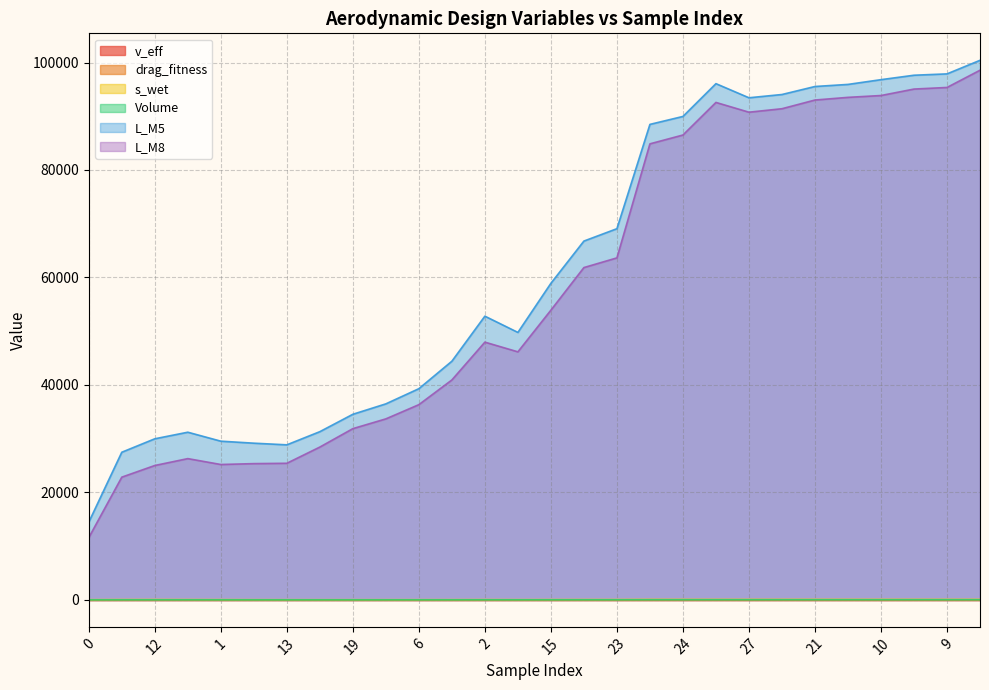

Which series has the largest total across all categories?

L_M5